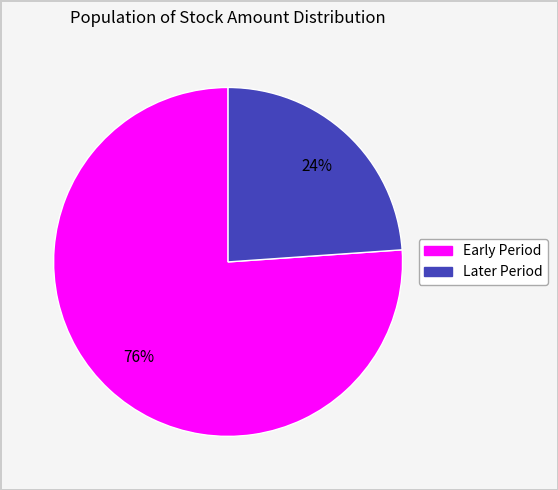

Does any single category account for the majority?

Yes